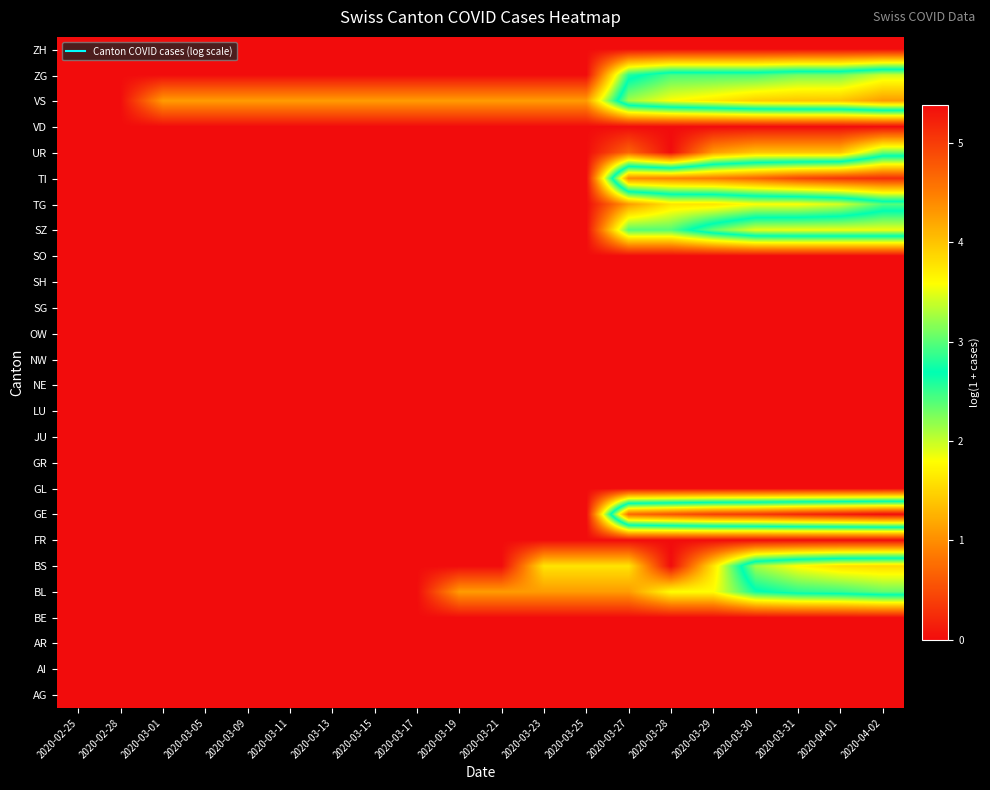

What is the total value across all series at 2020-03-09?

1.1